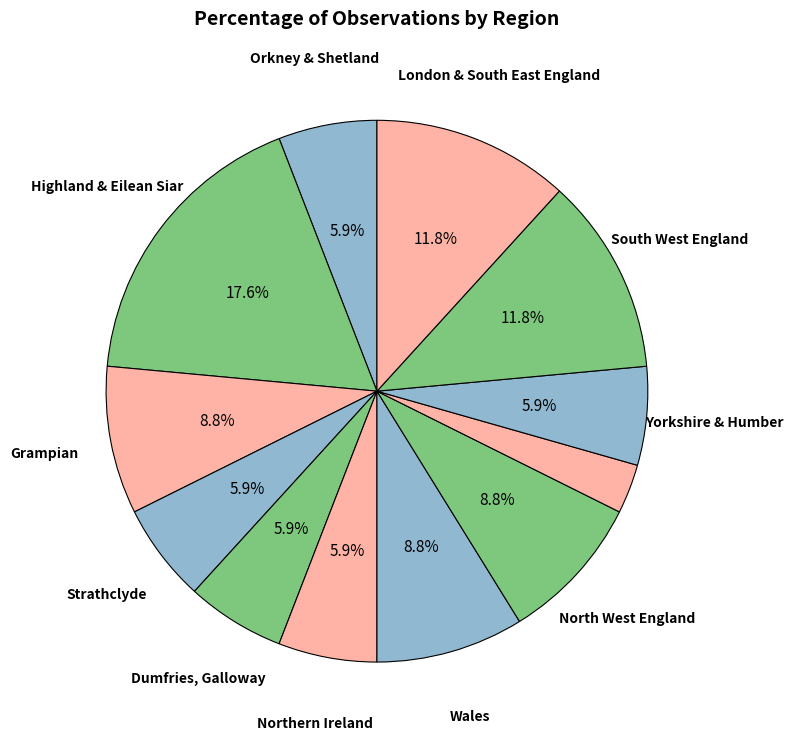

How many segments does this pie chart have?

12